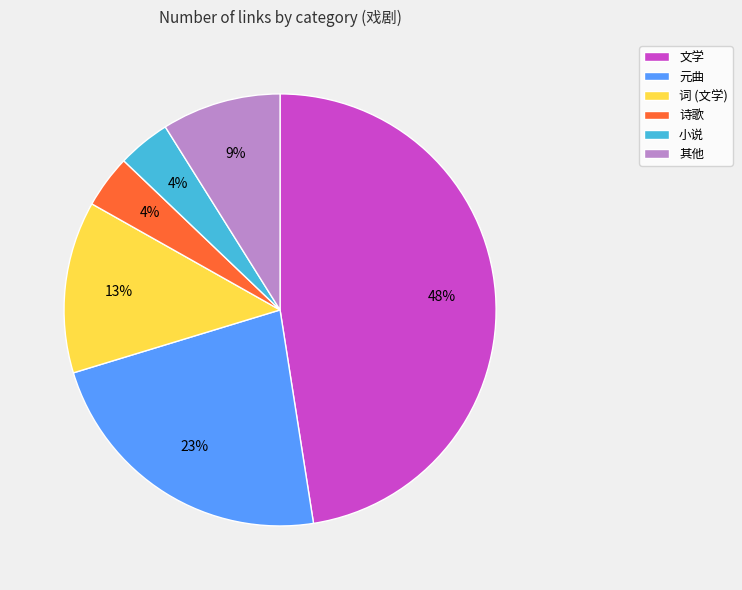

Which slice is the largest?

文学